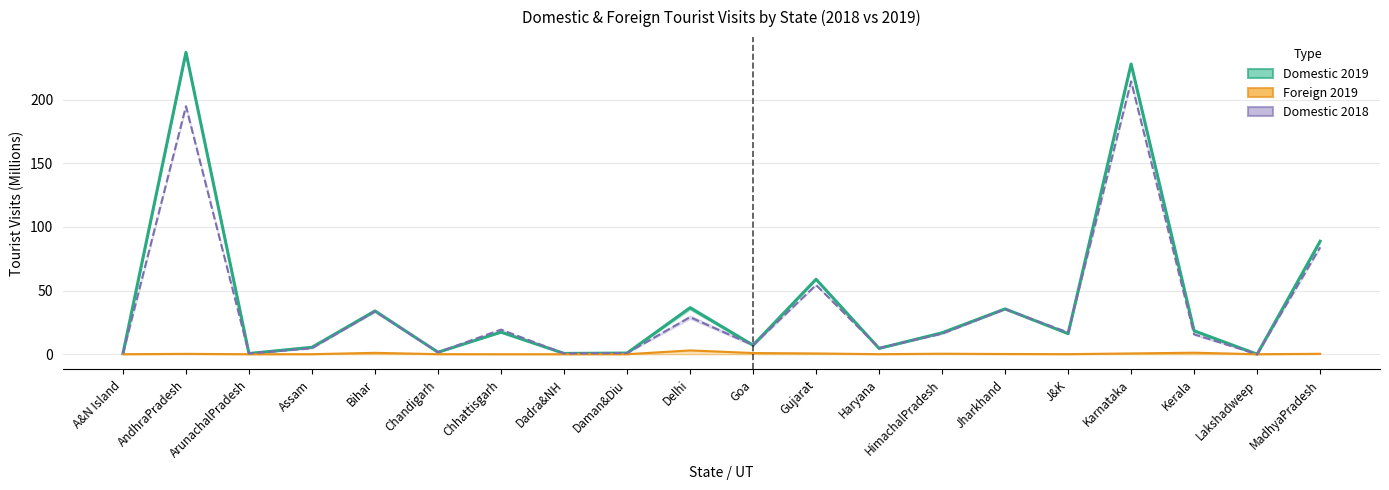

How many distinct data groups are displayed?

3